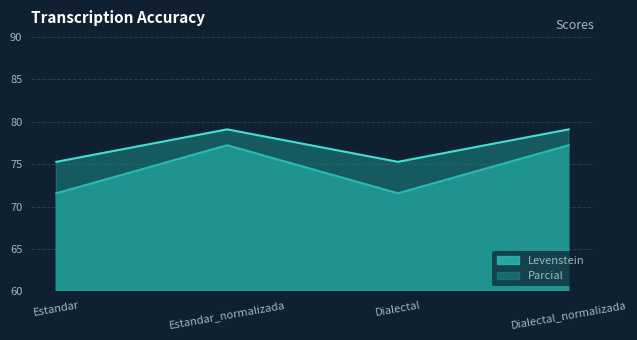

True or false: Parcial and Levenstein intersect in this chart.

False